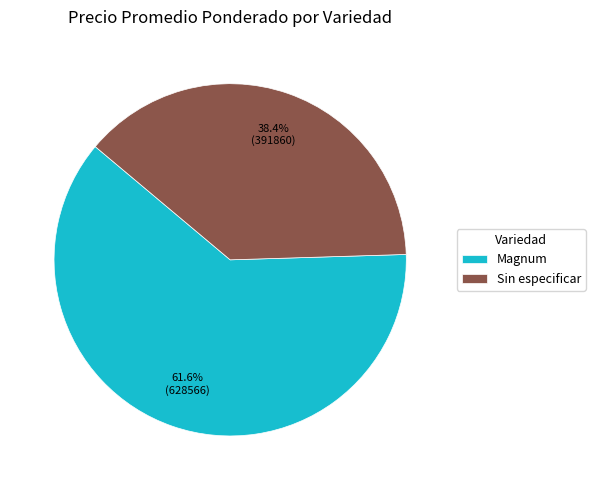

Approximately how many times larger is the value at Sin especificar compared to Magnum?

0.6